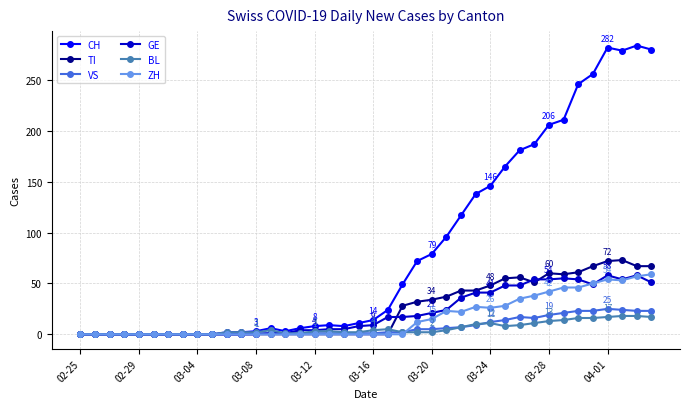

True or false: BL has more than 1 interior local peaks.

True